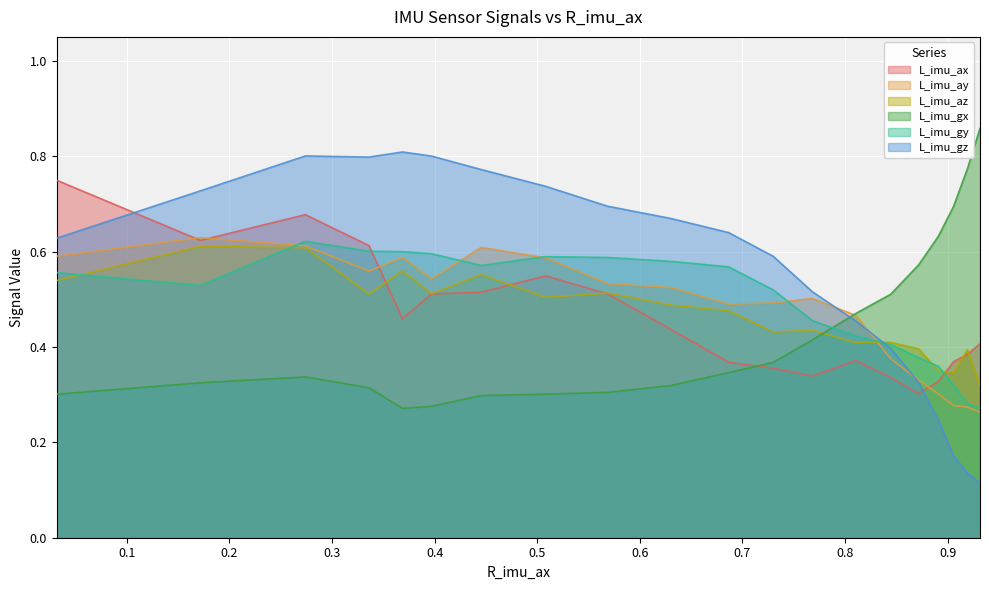

What is the sum of all L_imu_az values?

9.4